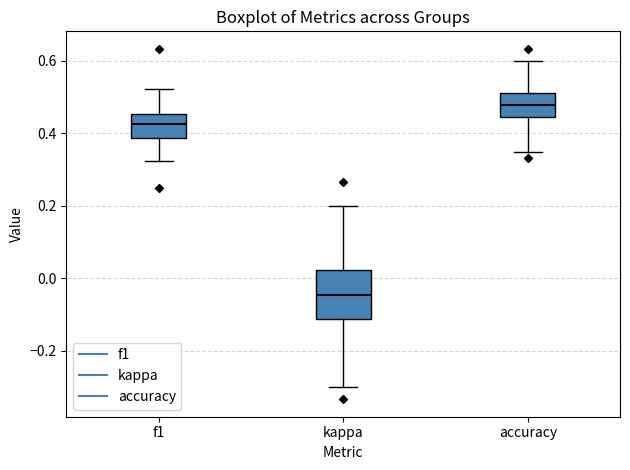

Reading left to right, read every box against the y-axis: the position of its median line, the range the box covers, and the ends of its whiskers. The values are not printed on the chart, so give them approximately, as read against the axis.

f1: median 0.42, box 0.38 to 0.46, whiskers 0.32 to 0.52
kappa: median -0.04, box -0.12 to 0.02, whiskers -0.30 to 0.20
accuracy: median 0.48, box 0.44 to 0.52, whiskers 0.36 to 0.60